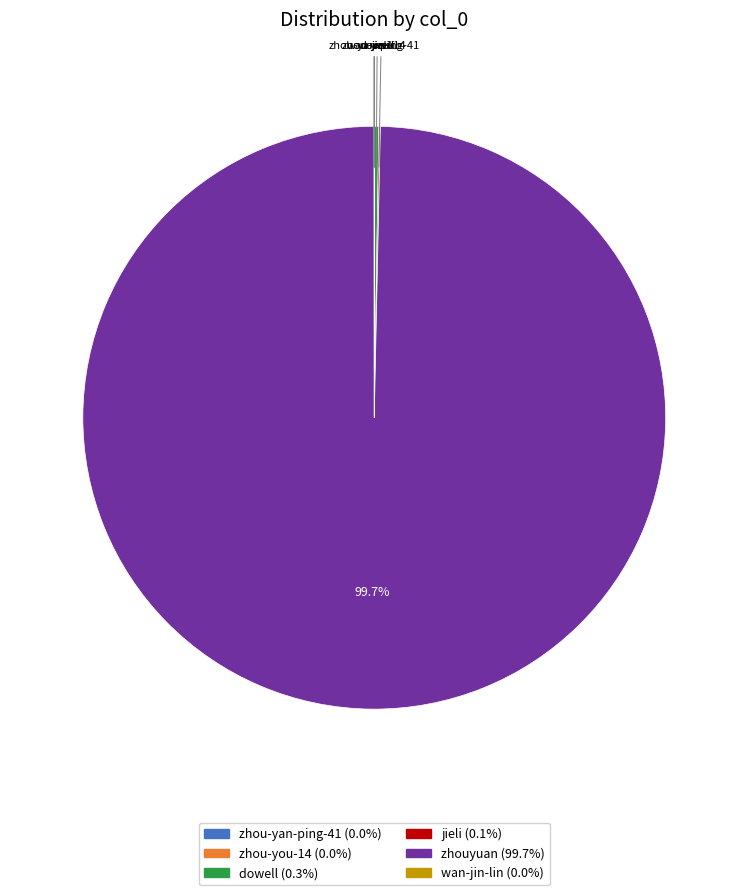

Is there any slice that represents more than half of the pie?

Yes